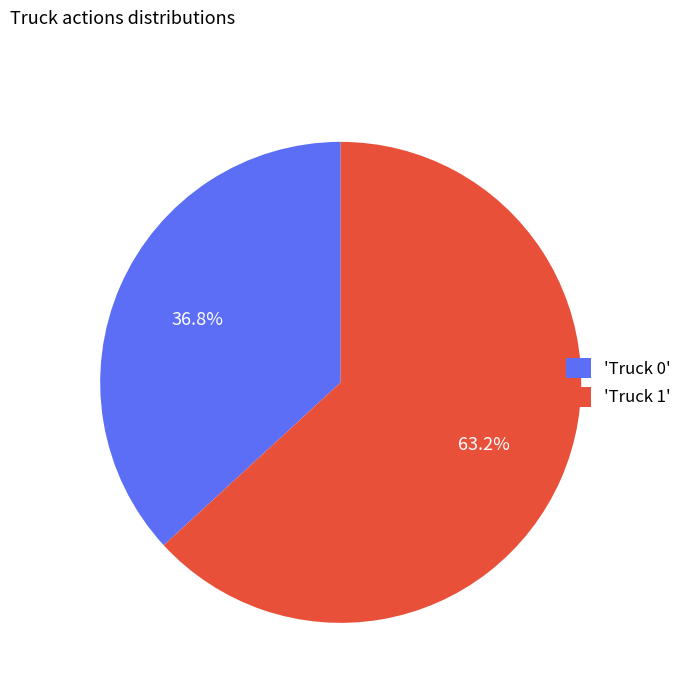

How many segments does this pie chart have?

2